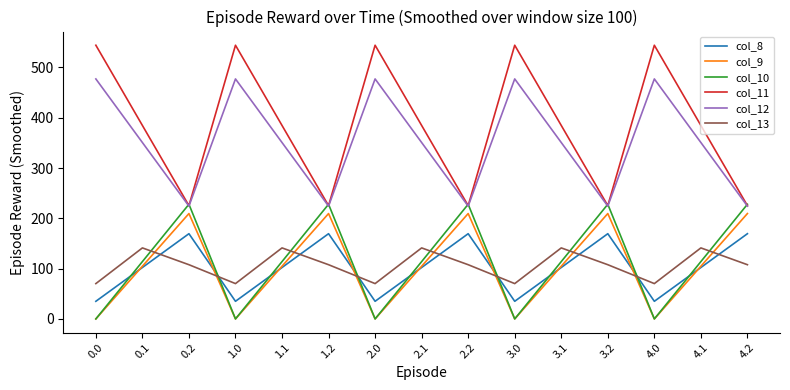

Is it true that col_11 equals 544.3 at 2.0?

True